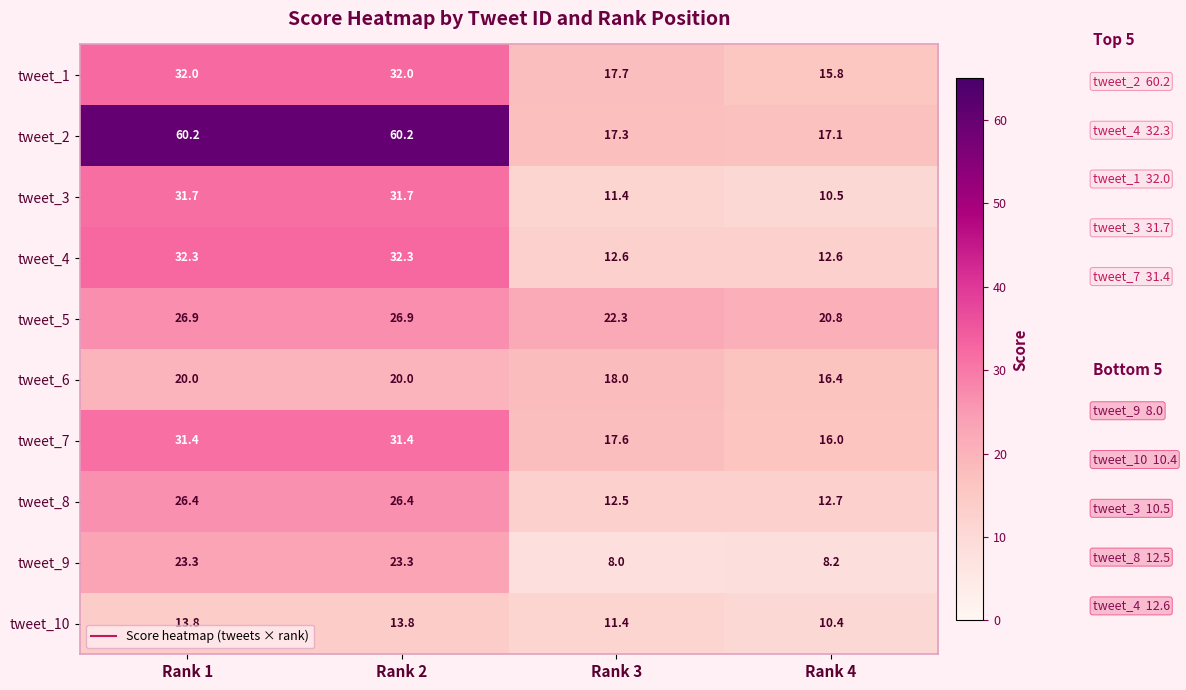

At which label does tweet_10 first exceed 13?

Rank 1